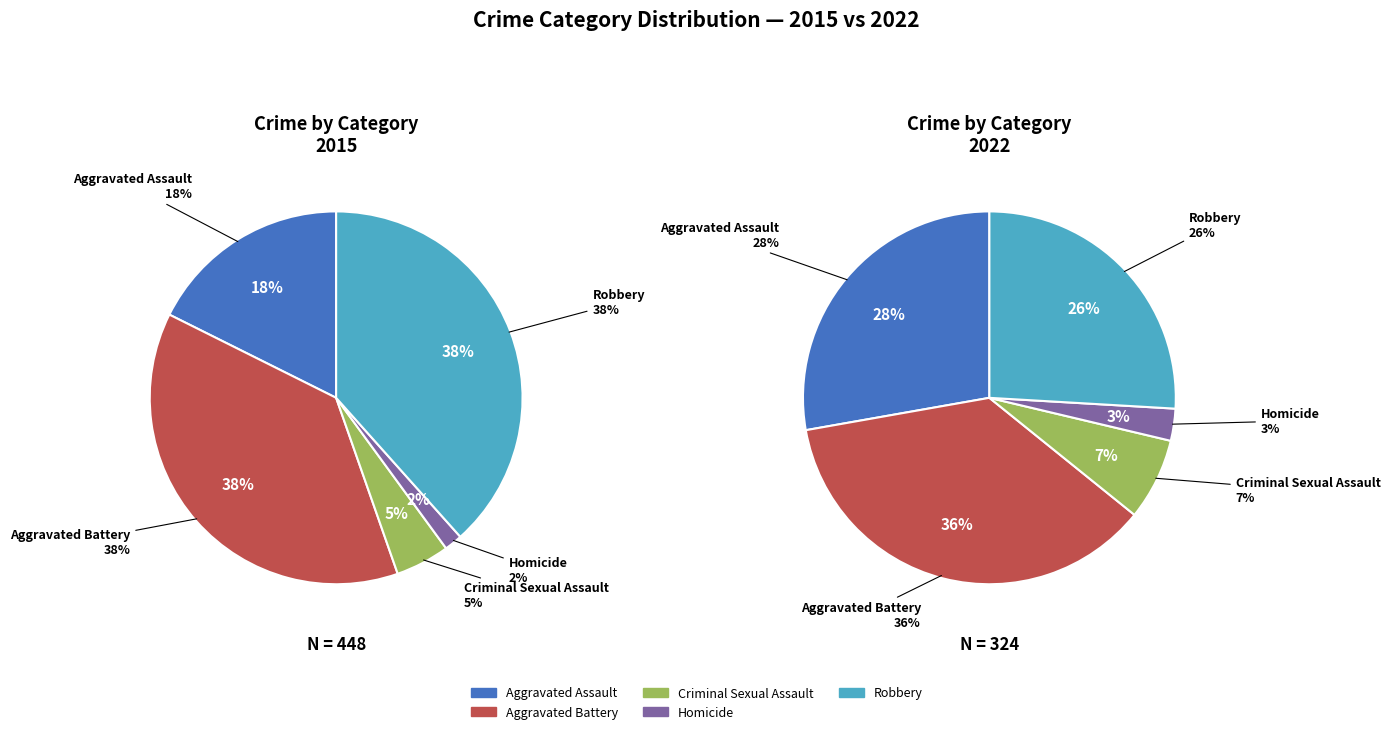

Which series changed the most between Homicide and Robbery?

values_2015